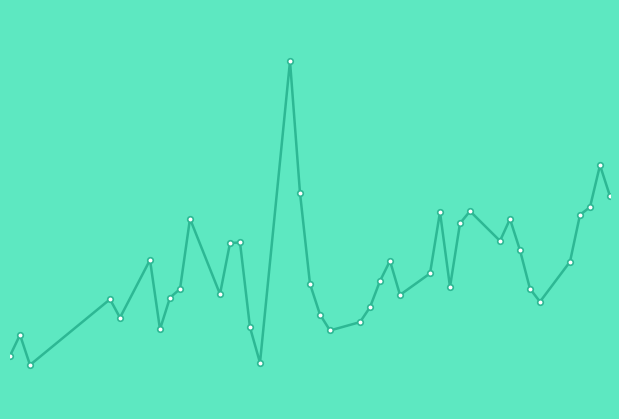

How many lines are shown in the chart?

1